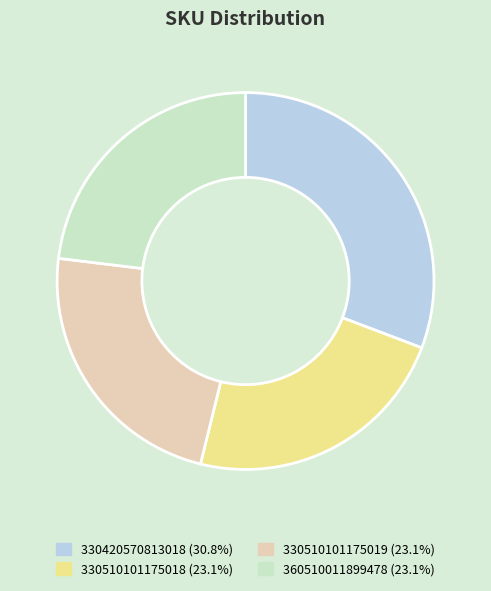

Is there any slice that represents more than half of the pie?

No